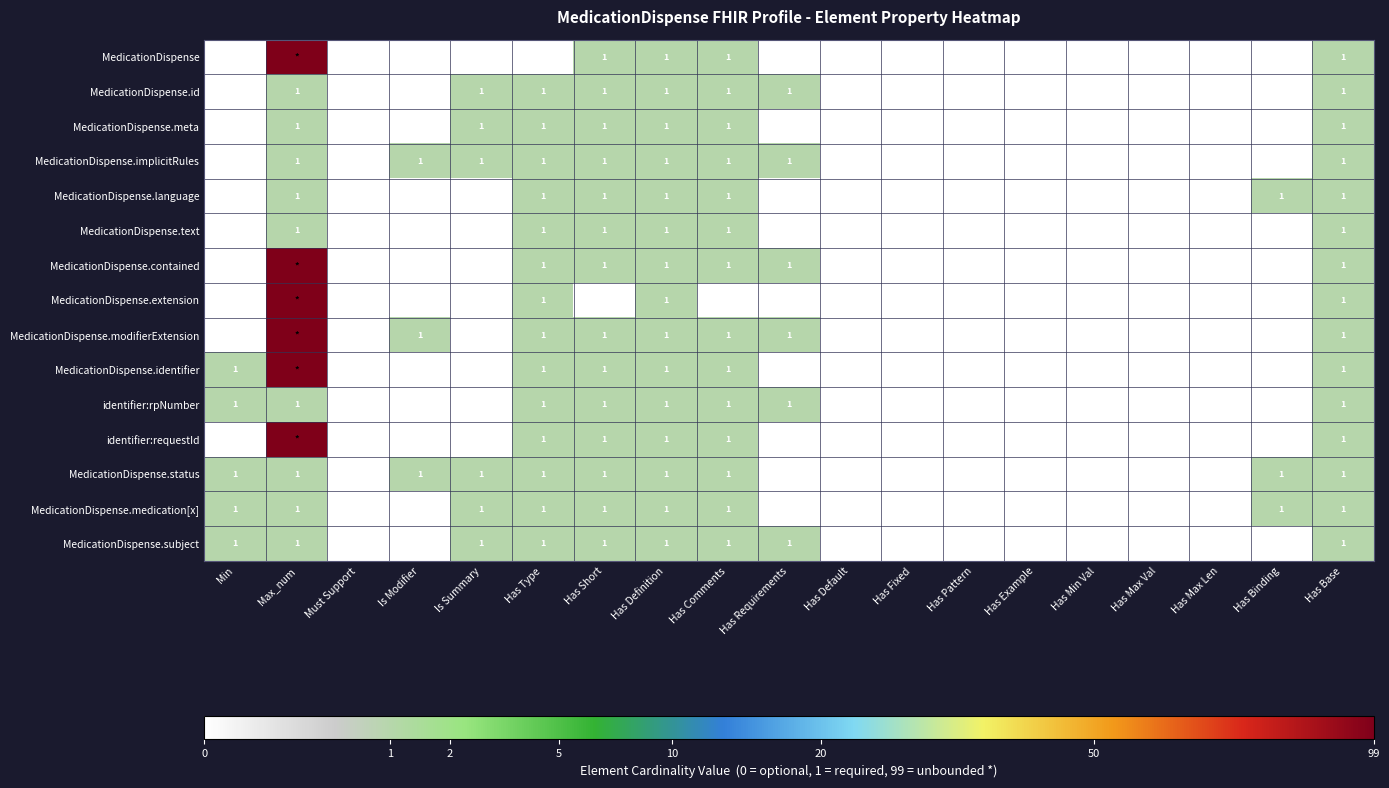

How many values in MedicationDispense.medication[x] are above zero?

9